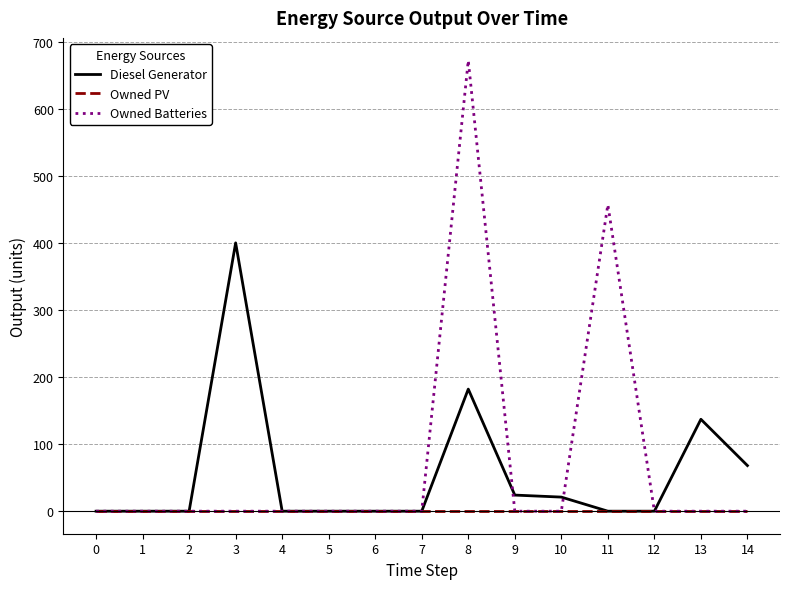

At which category is the sum across all series the highest?

8